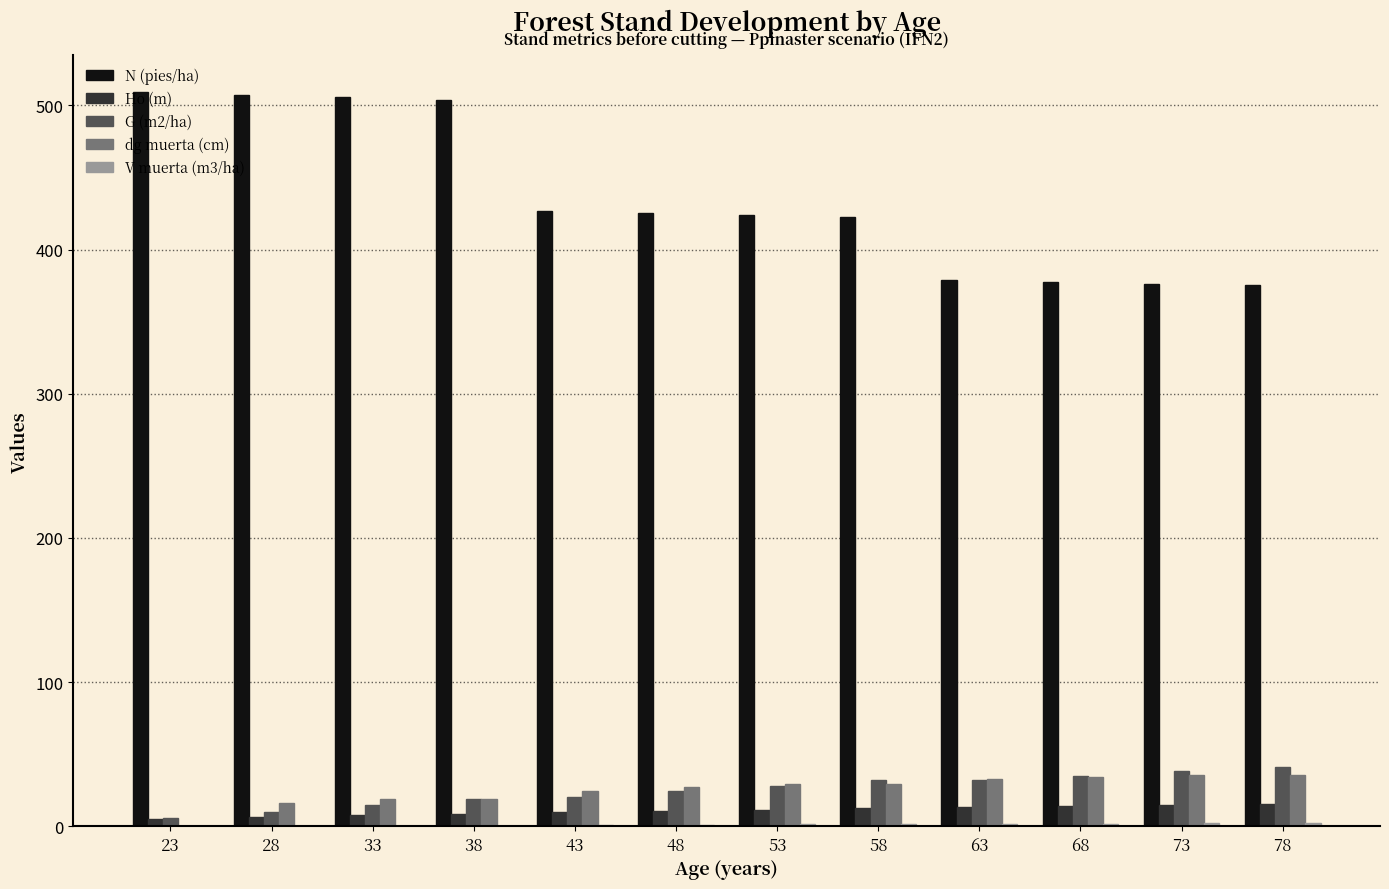

Are the bars horizontal?

No